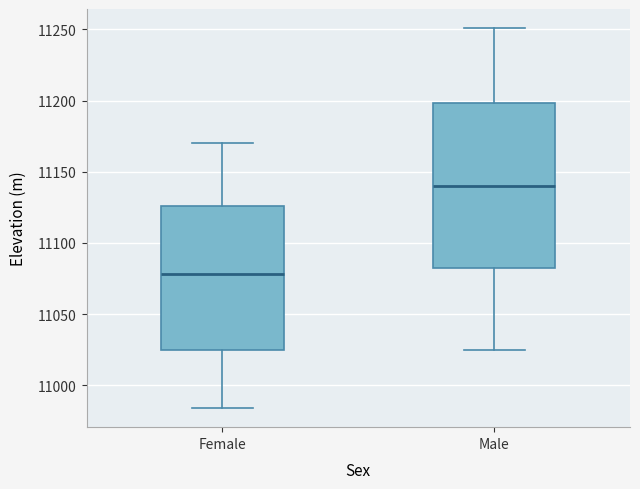

Where is the upper edge of the box for Male on the y-axis? The values are not printed on the chart, so give them approximately, as read against the axis.

11200